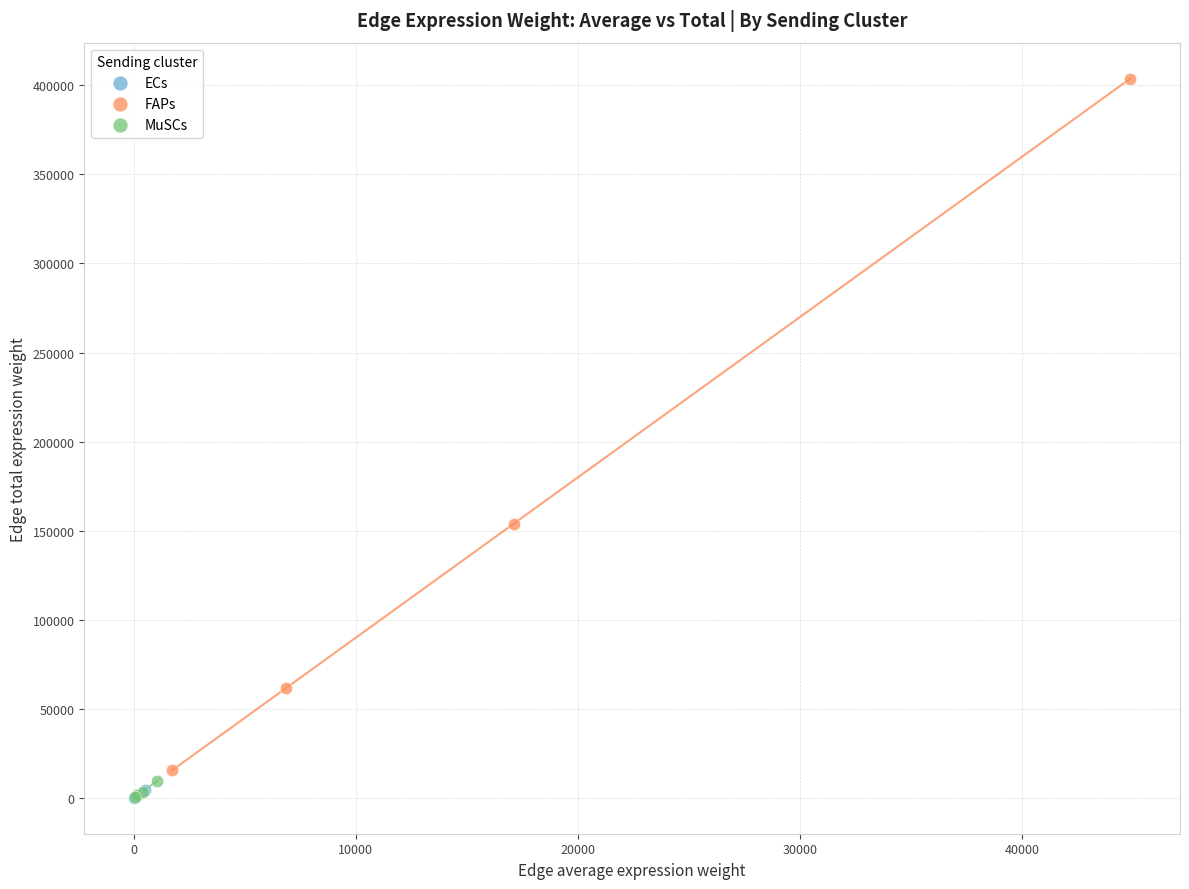

Which series has the widest spread of Y values?

FAPs